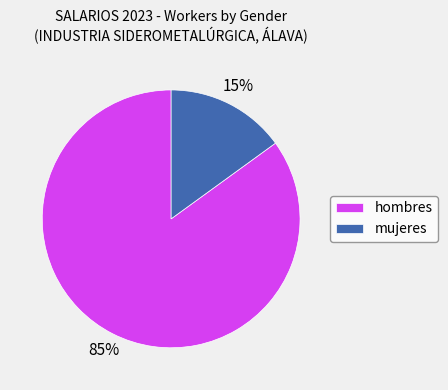

Which has a higher value, hombres or mujeres?

hombres